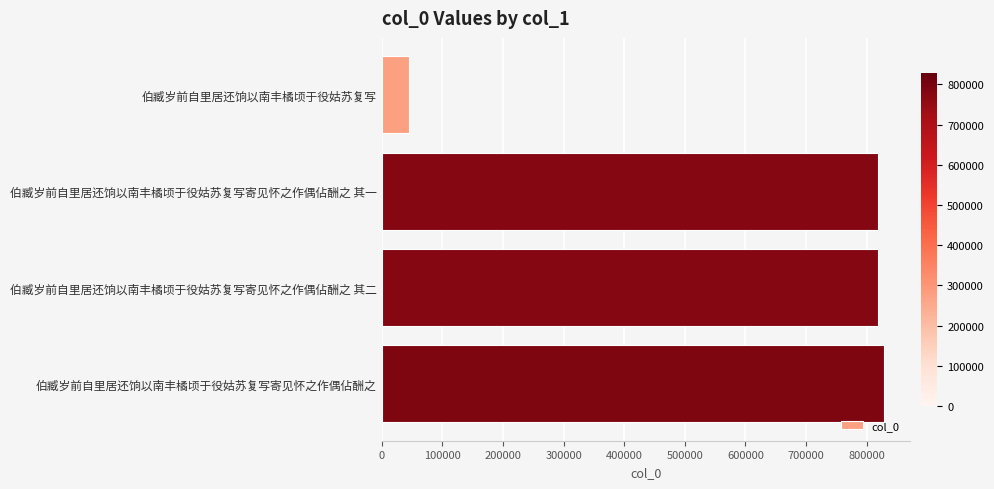

Does the chart contain any negative values?

No